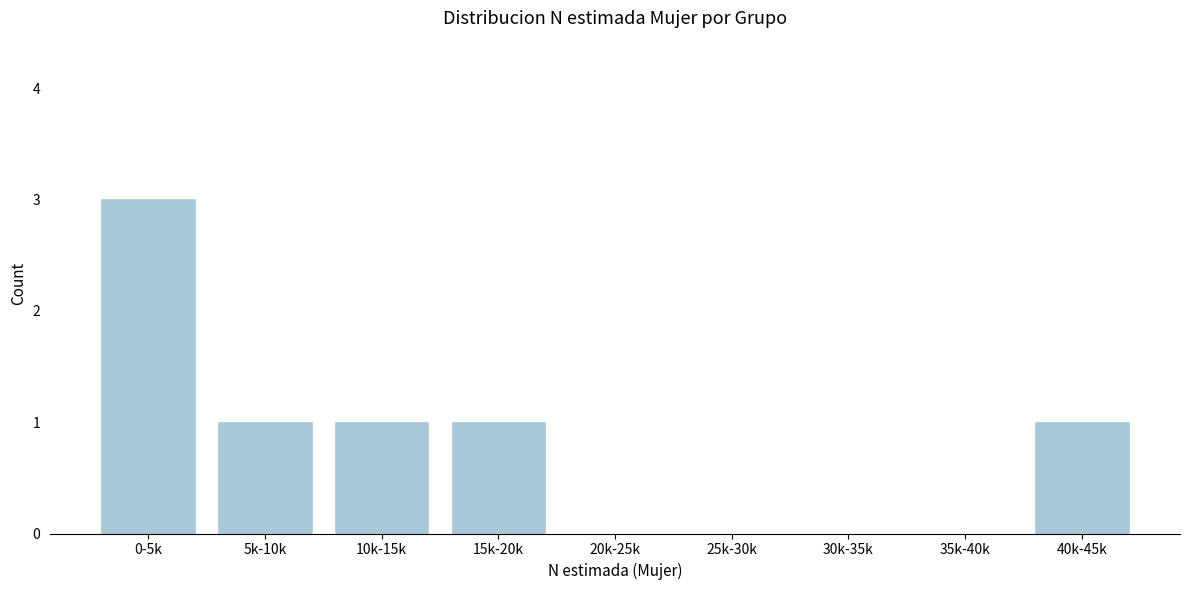

Reading left to right, transcribe all the data shown in this chart.

0-5k=3	5k-10k=1	10k-15k=1	15k-20k=1	20k-25k=0	25k-30k=0	30k-35k=0	35k-40k=0	40k-45k=1